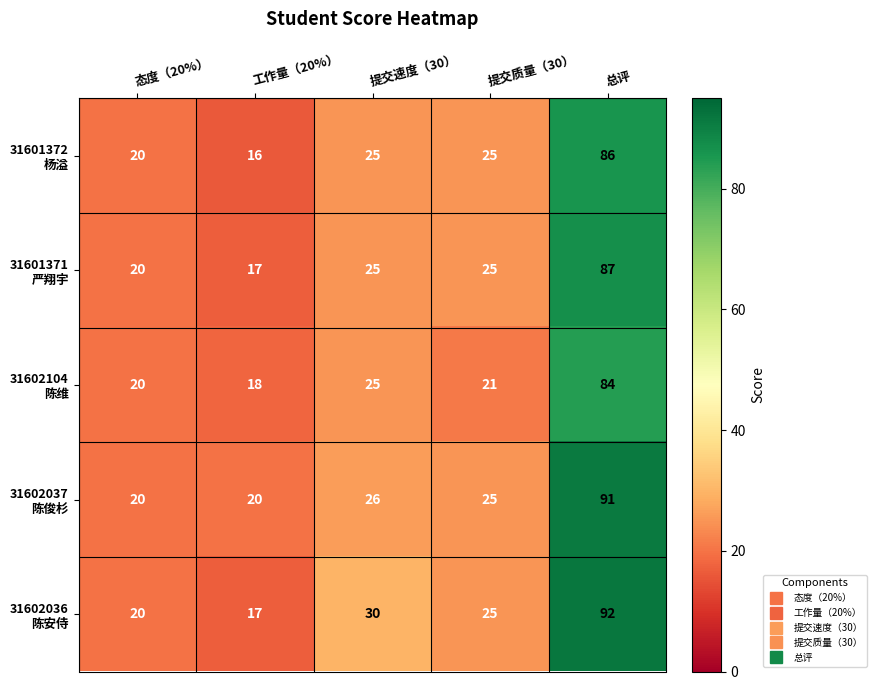

What is the spread (max minus min) of values at 提交速度（30）?

5